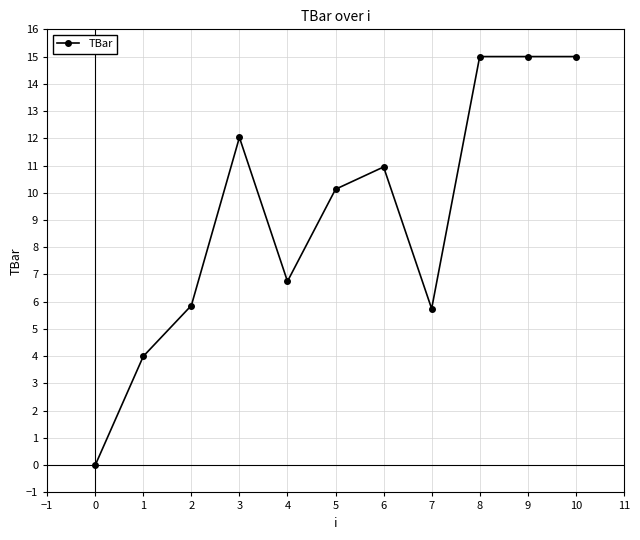

How many data points are above 10?

6